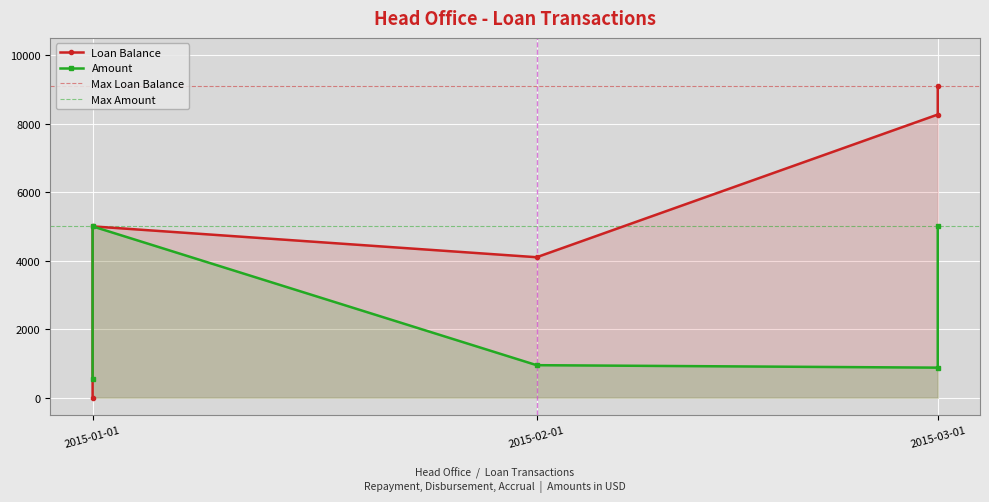

The value at 2015-03-01 is 6655.8. True or false?

False